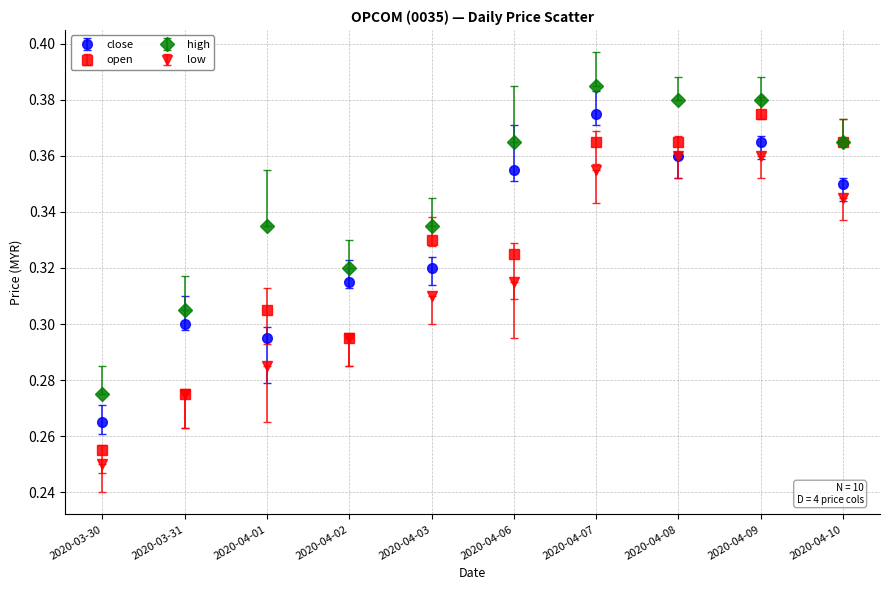

Between 2020-04-02 and 2020-04-09, which series saw the biggest shift?

open